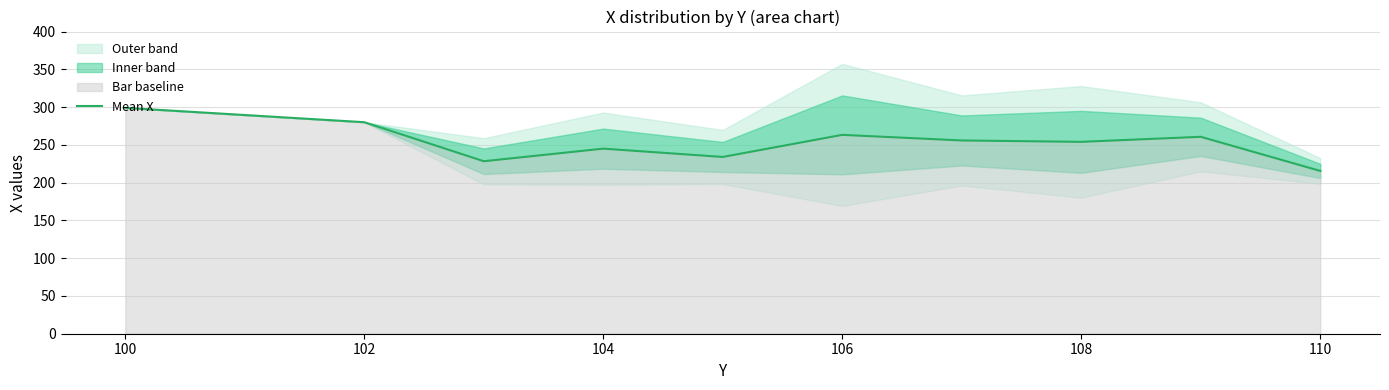

Reading left to right, what are all the values shown in this chart?

299.0	280.0	228.3	245.0	234.0	263.2	255.8	254.0	260.7	215.5